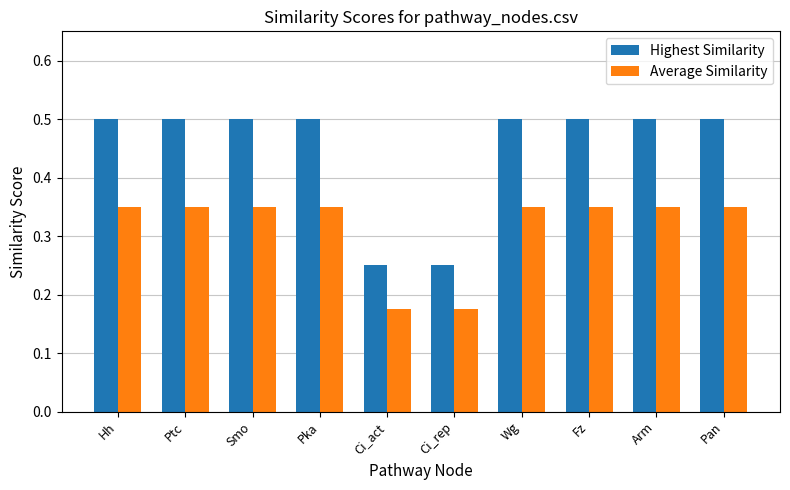

What is the highest value of the Highest Similarity series?

0.5